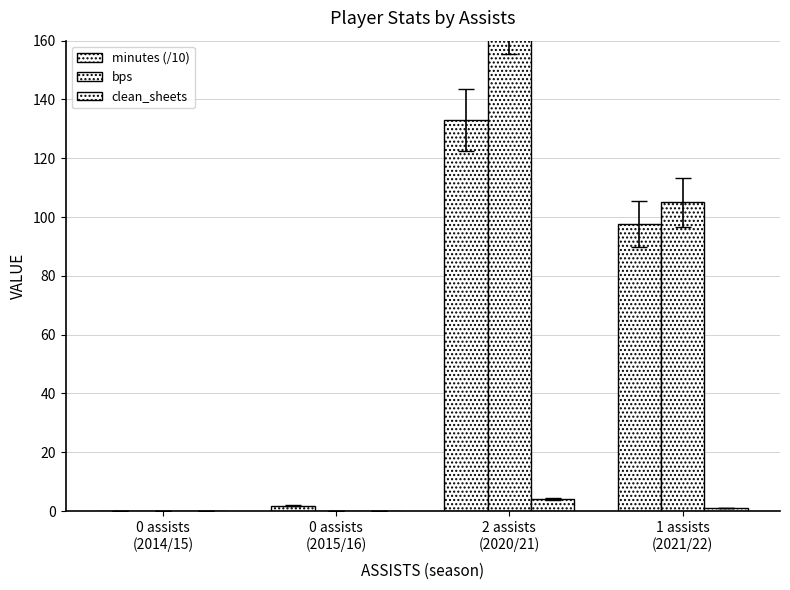

What is the sum of all clean_sheets values?

5.0